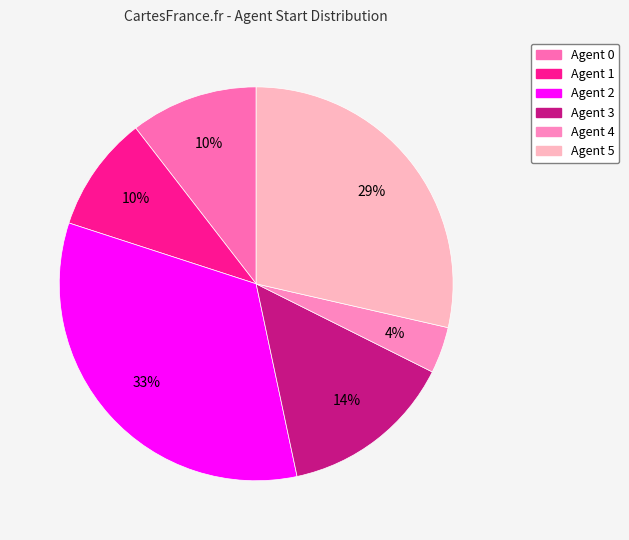

Is the sum of Agent 5 and Agent 4 greater than half?

No